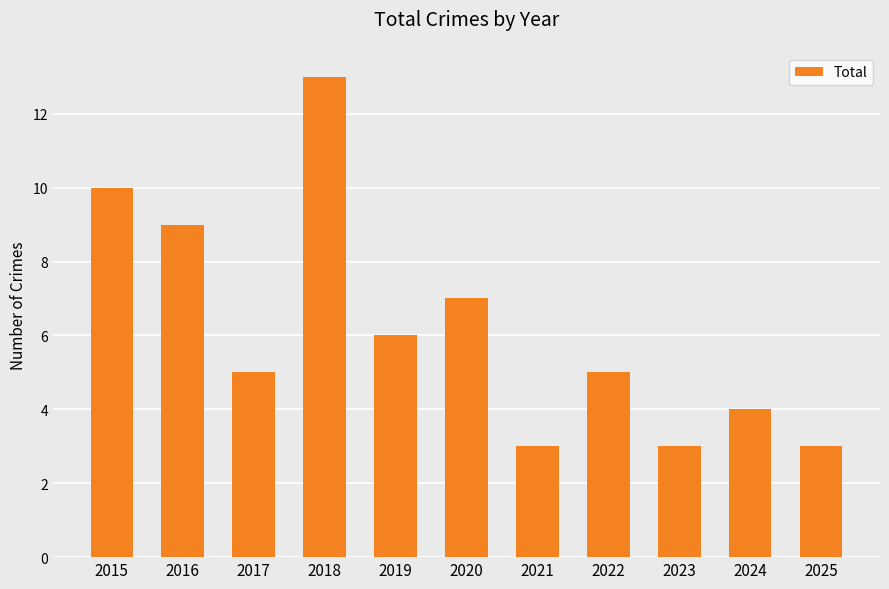

Count the number of categories in the chart.

11